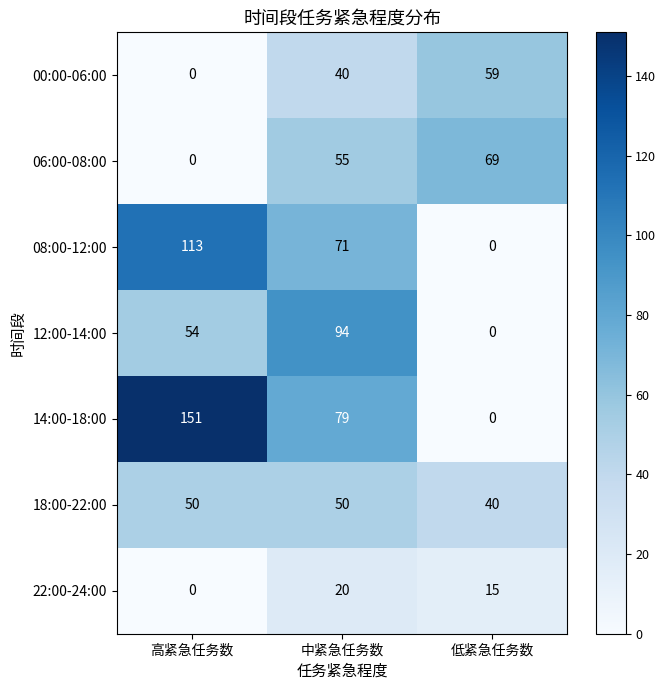

Between 中紧急任务数 and 低紧急任务数, which series saw the biggest shift?

12:00-14:00